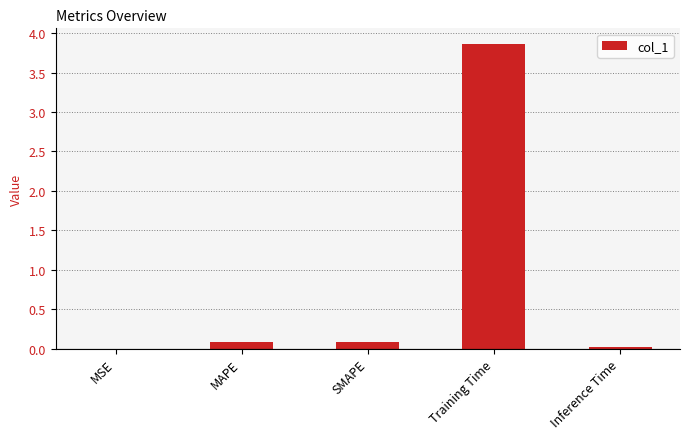

What is the sum of all values?

4.0